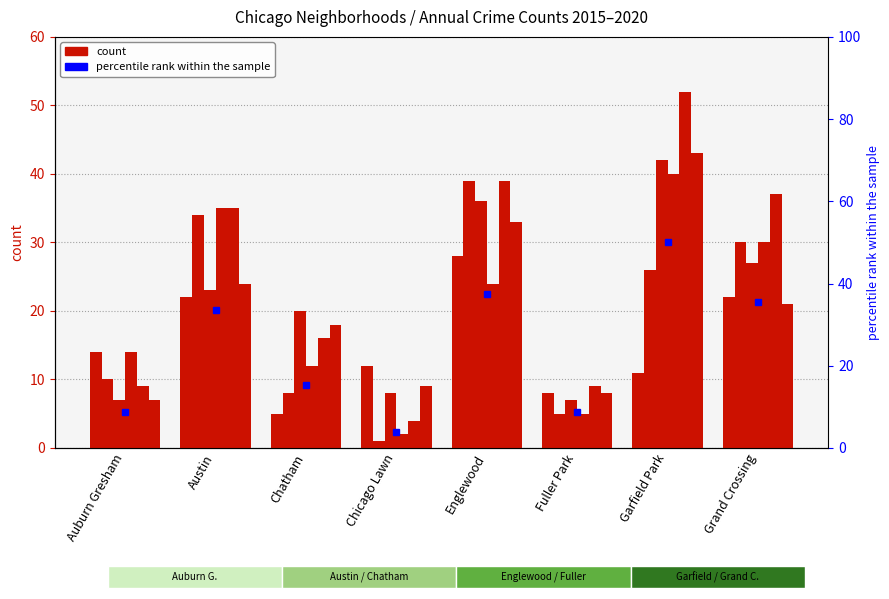

What is the minimum value for 2015?

5